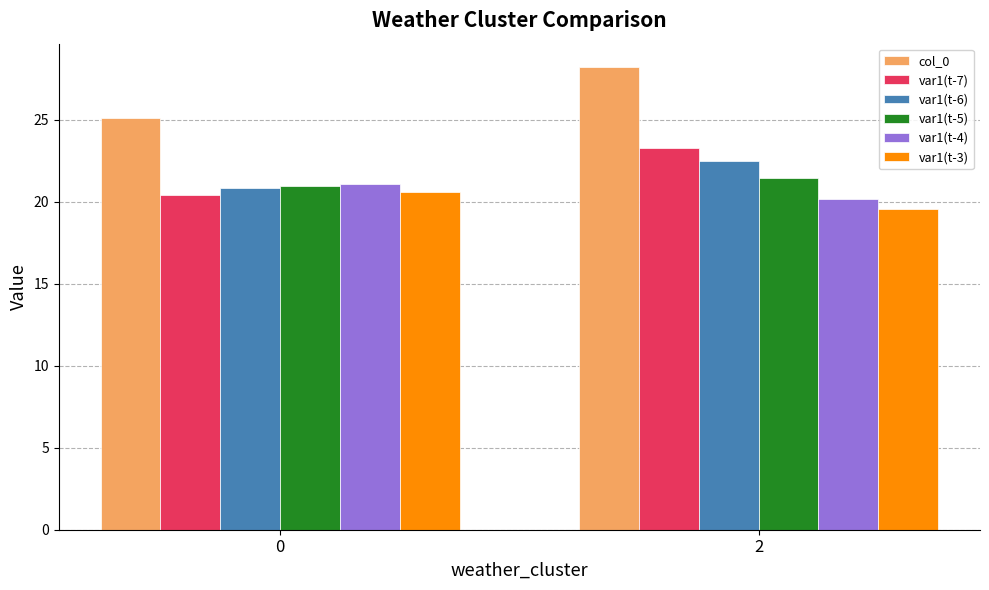

Rank the categories by col_0 value from highest to lowest.

2, 0